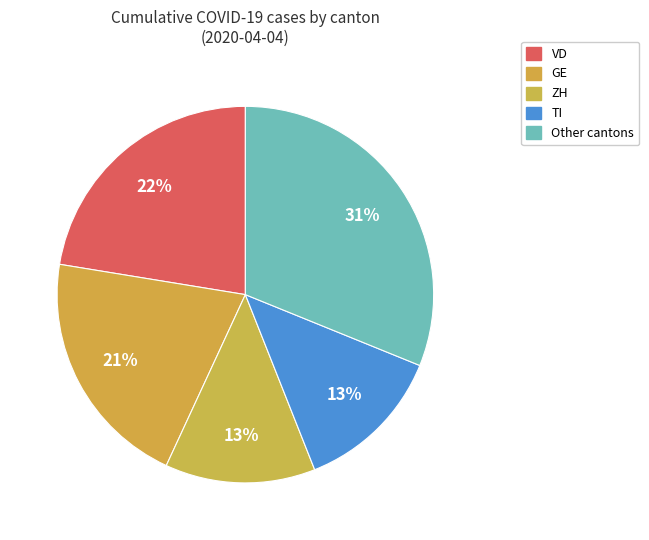

How many slices are in this pie chart?

5